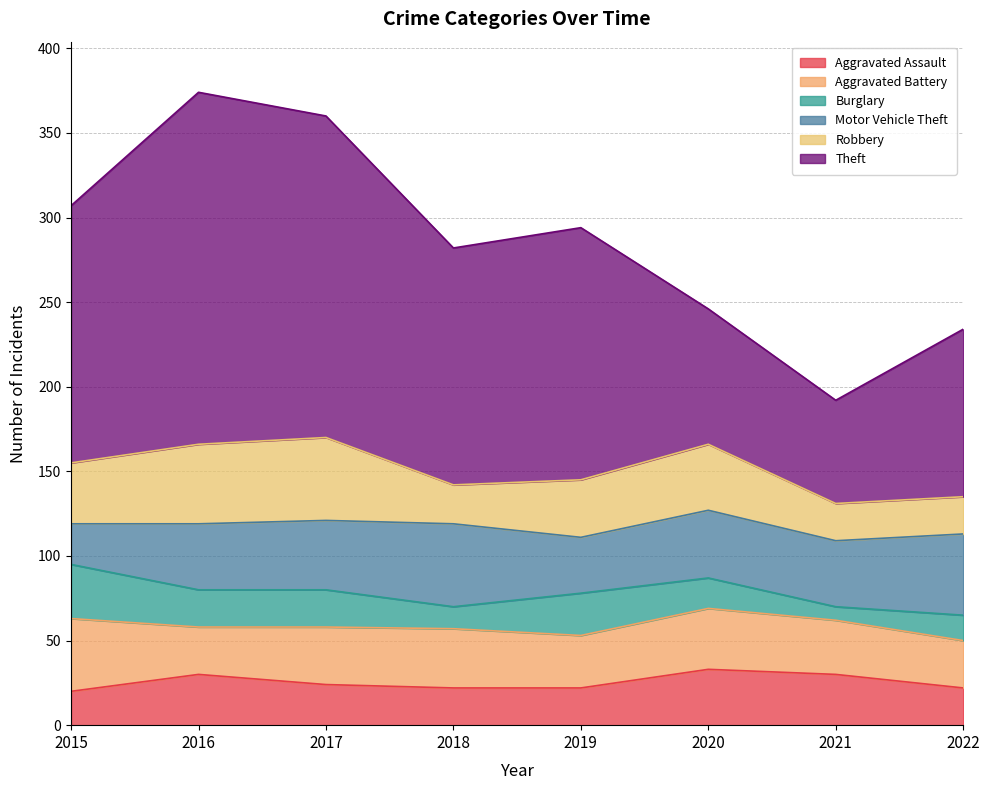

Which category has the lowest value across all series?

2021